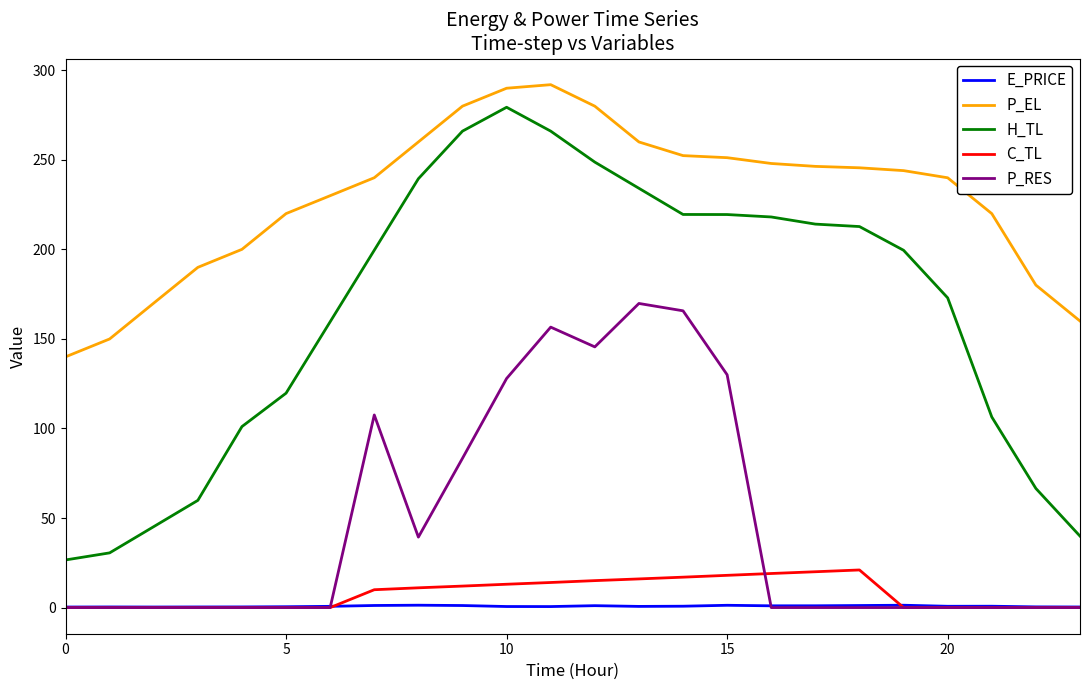

How many intersections are there between P_RES and E_PRICE?

2